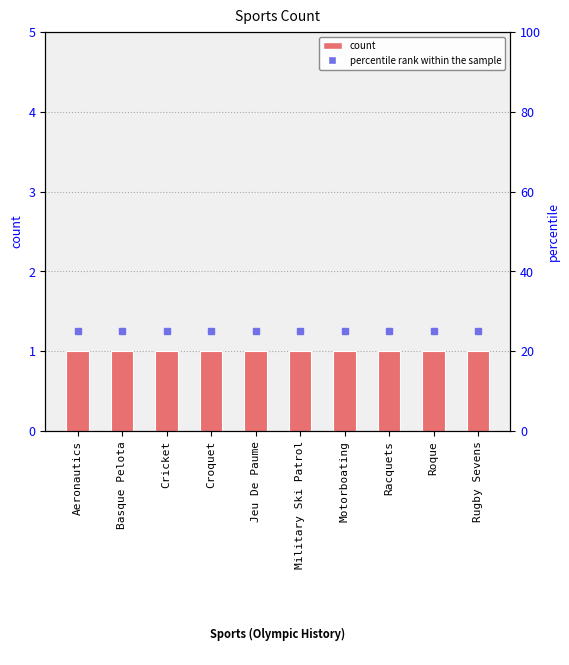

What position from the left is Roque?

9